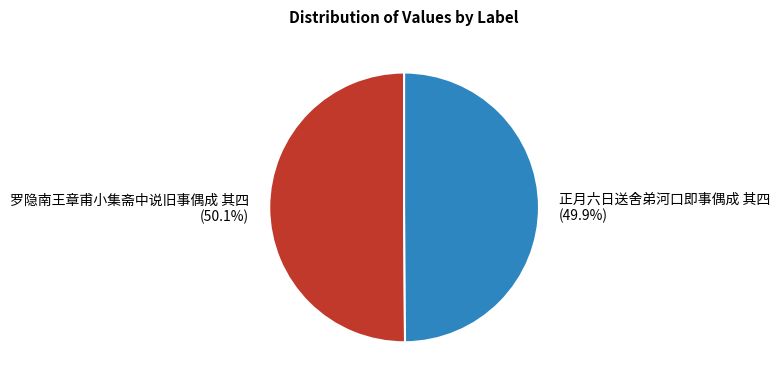

Is there any slice that represents more than half of the pie?

Yes